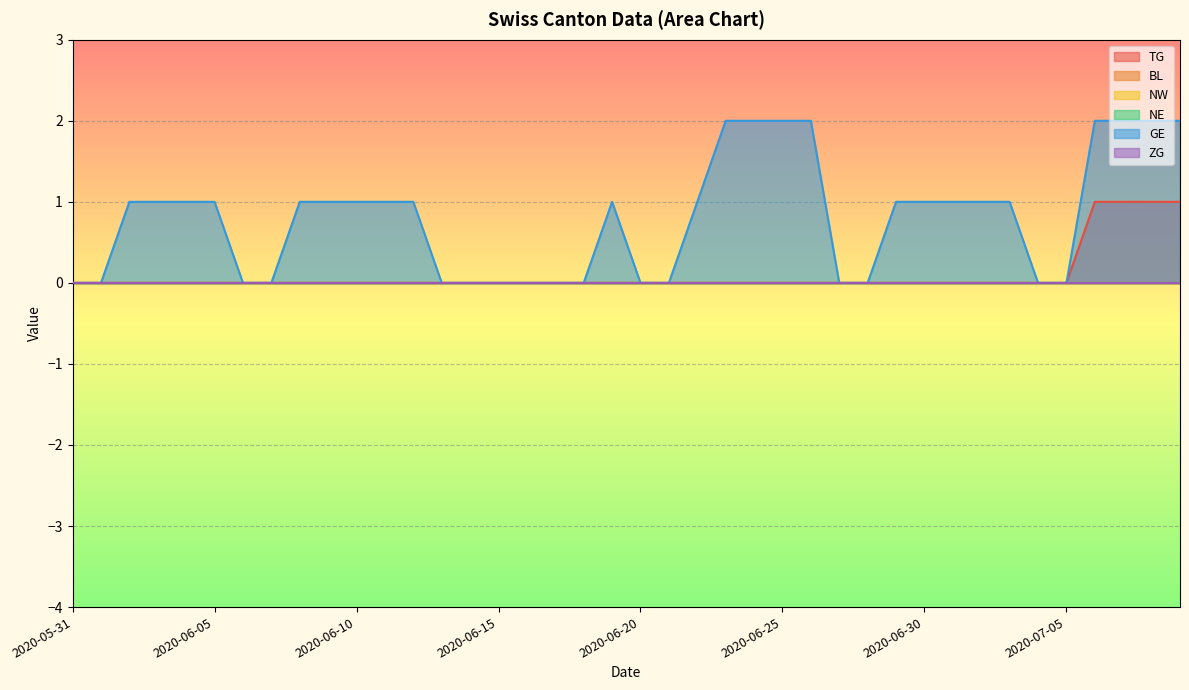

What is the greatest value displayed?

2